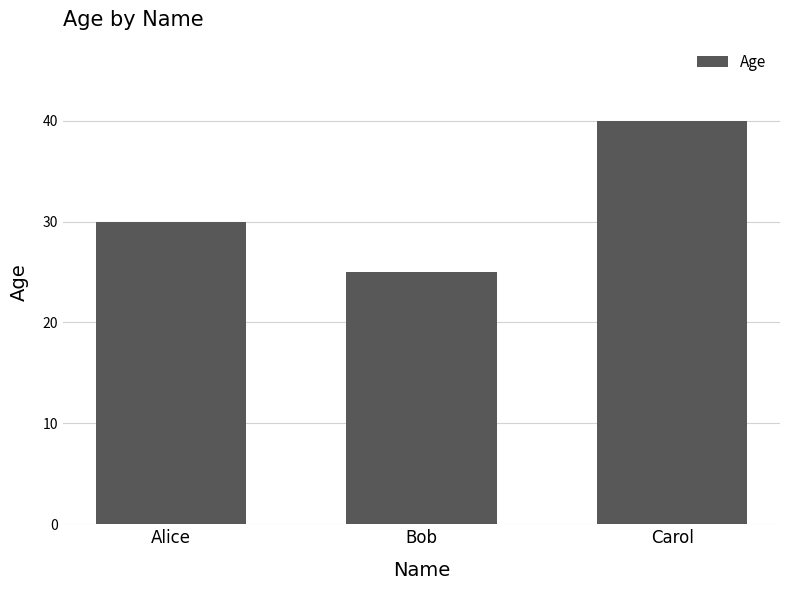

Where is the data nearest to the value 32?

Alice